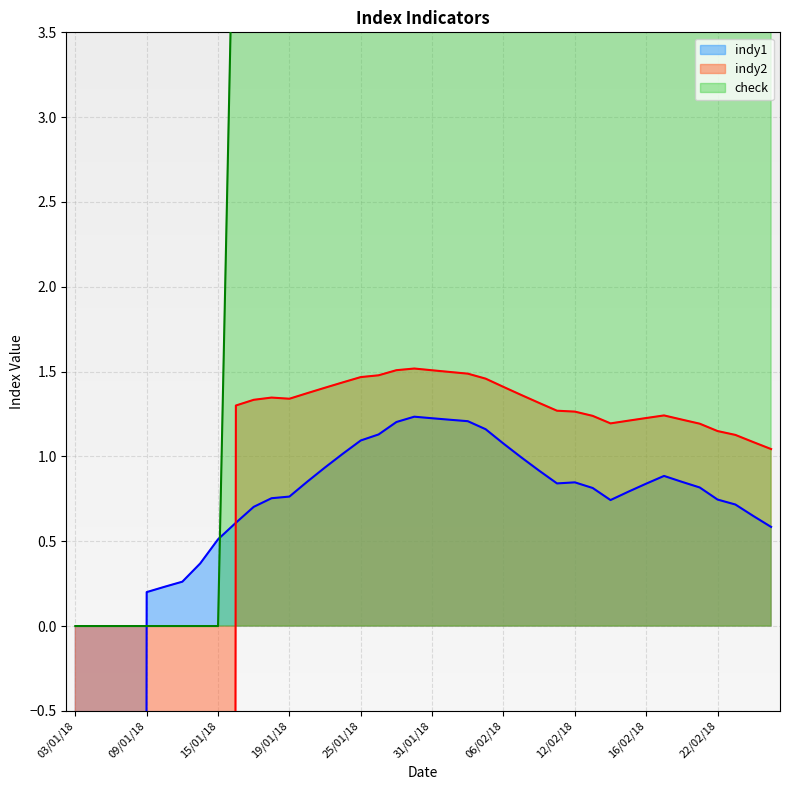

What is the difference between the maximum and minimum values in the indy2 series?

81.5